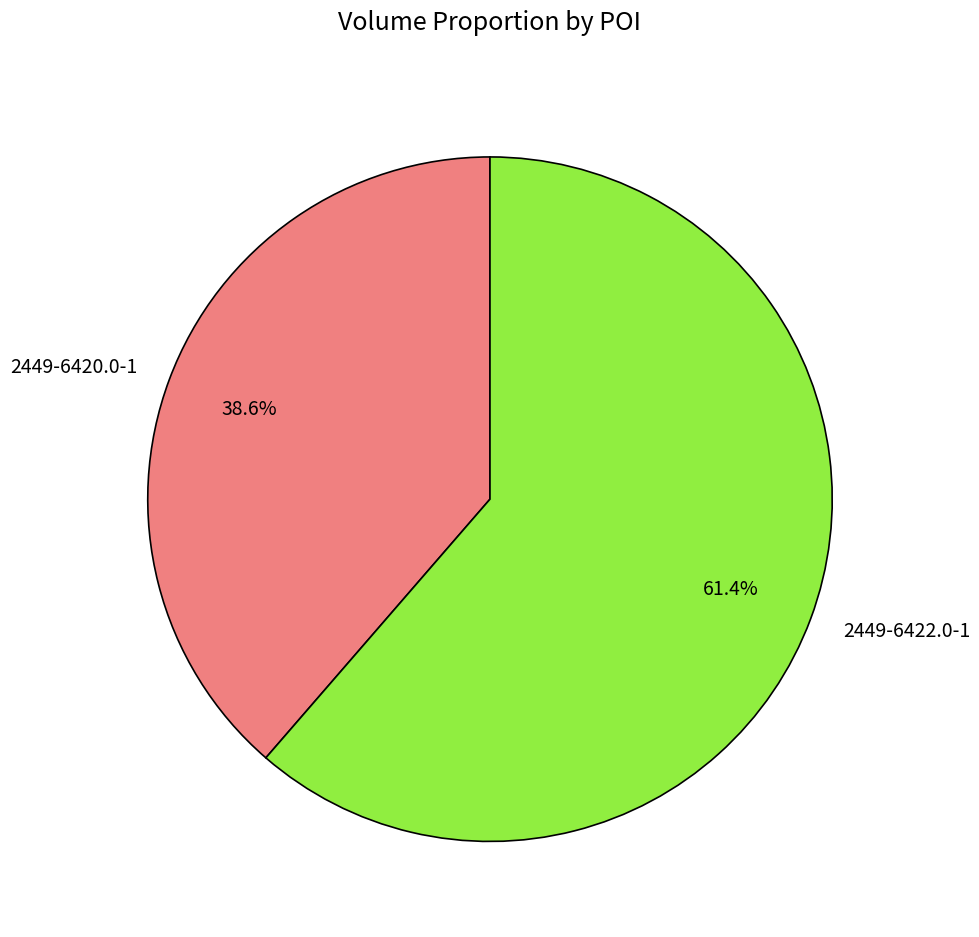

Is it true that 2449-6422.0-1 is 61% of the pie?

True